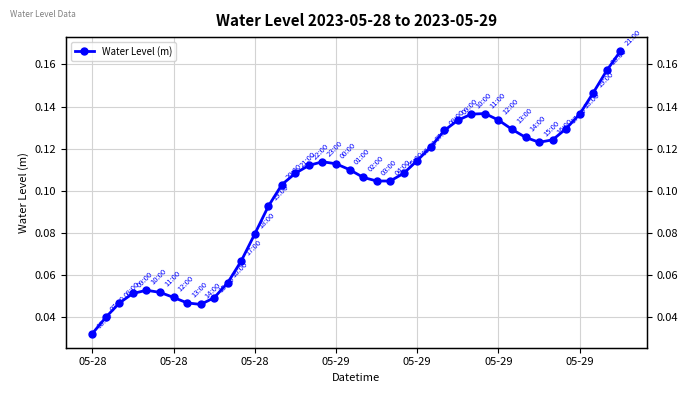

Rank the categories by value from highest to lowest.

39, 38, 37, 29, 36, 28, 30, 27, 35, 31, 26, 32, 34, 33, 25, 24, 17, 18, 16, 19, 15, 23, 20, 21, 22, 14, 13, 12, 11, 10, 05-29, 05-29, 05-29, 05-29, 9, 7, 05-28, 8, 05-28, 05-28